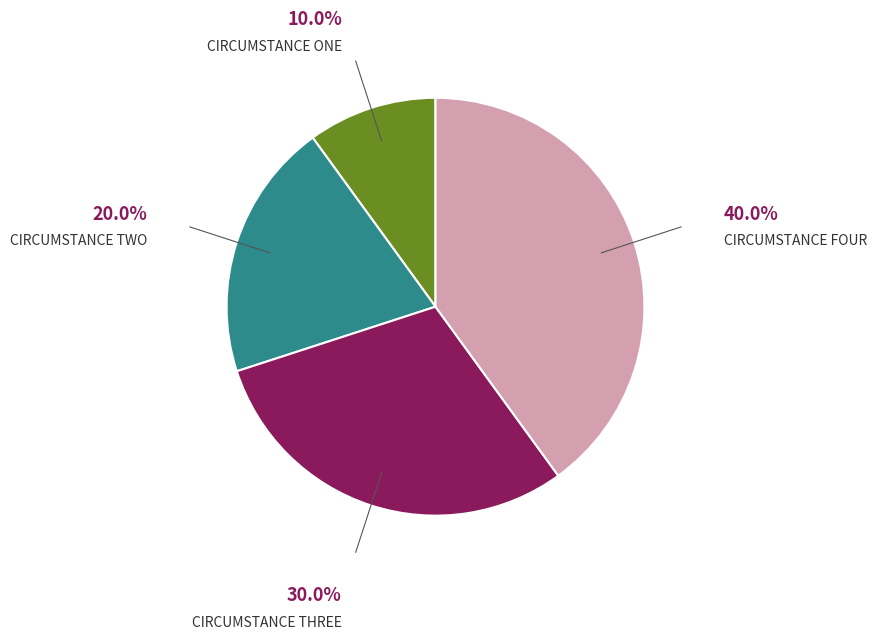

Is there a majority slice in this chart?

No